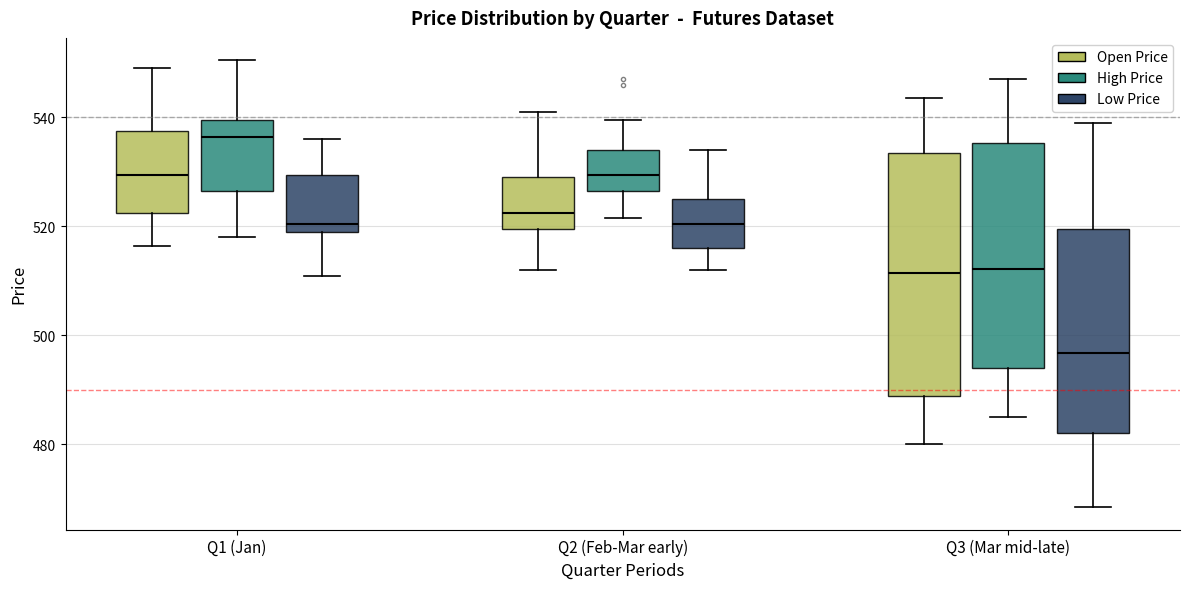

Where does the upper whisker of the box for Q3 (Mar mid-late) (Open Price) end on the y-axis? The values are not printed on the chart, so give them approximately, as read against the axis.

544